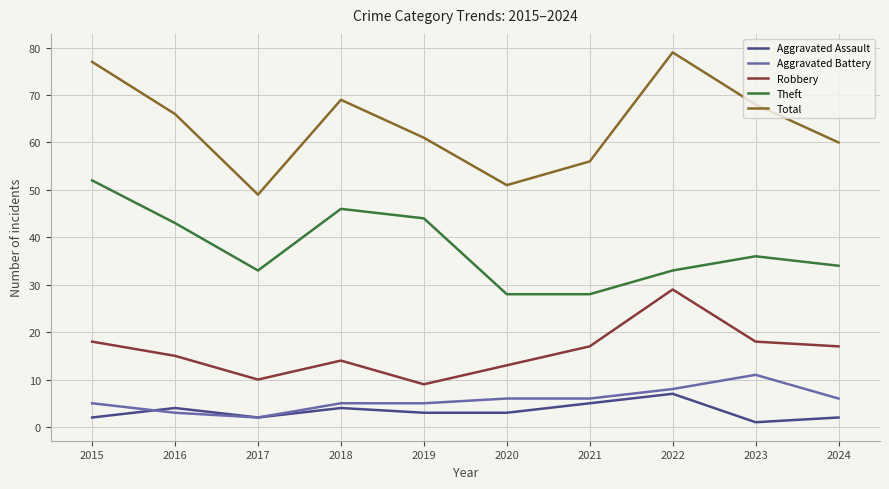

At which label does Theft reach its peak?

2015